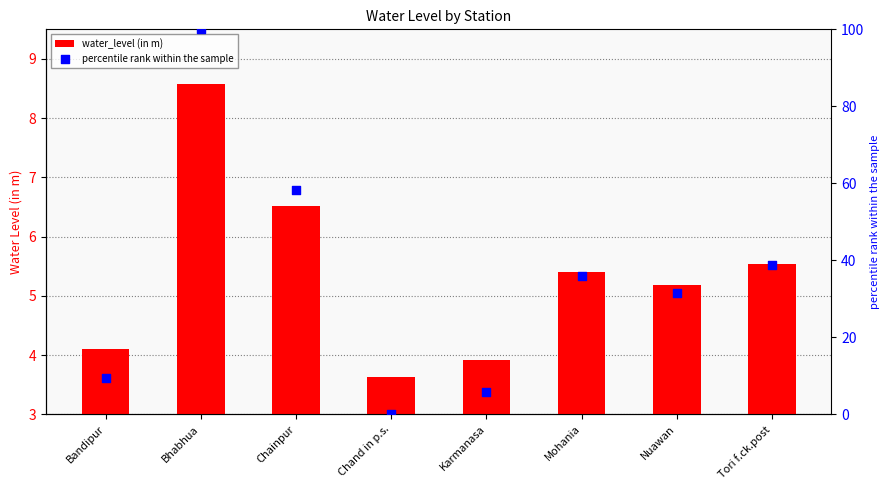

Is the value of water_level (in m) at Nuawan greater than the value of percentile rank within the sample at Chainpur?

No